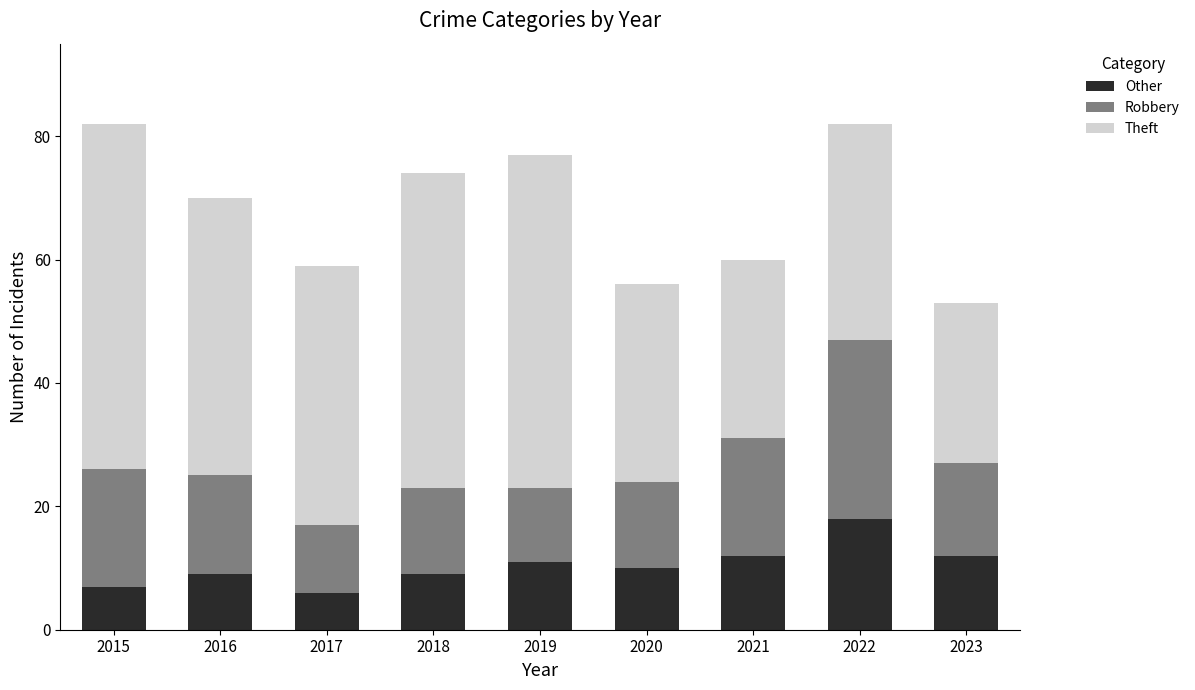

What value does the Other series have at 2021, to the nearest 5?

10